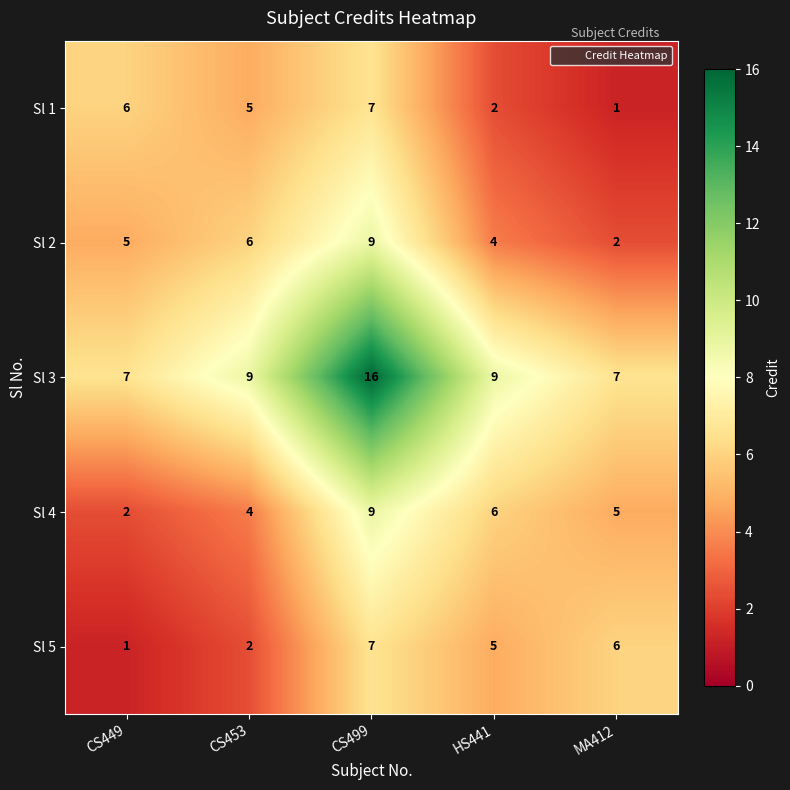

Reading right to left, list all the values displayed in this chart.

Sl 1: MA412=1	HS441=2	CS499=7	CS453=5	CS449=6
Sl 2: MA412=2	HS441=4	CS499=9	CS453=6	CS449=5
Sl 3: MA412=7	HS441=9	CS499=16	CS453=9	CS449=7
Sl 4: MA412=5	HS441=6	CS499=9	CS453=4	CS449=2
Sl 5: MA412=6	HS441=5	CS499=7	CS453=2	CS449=1